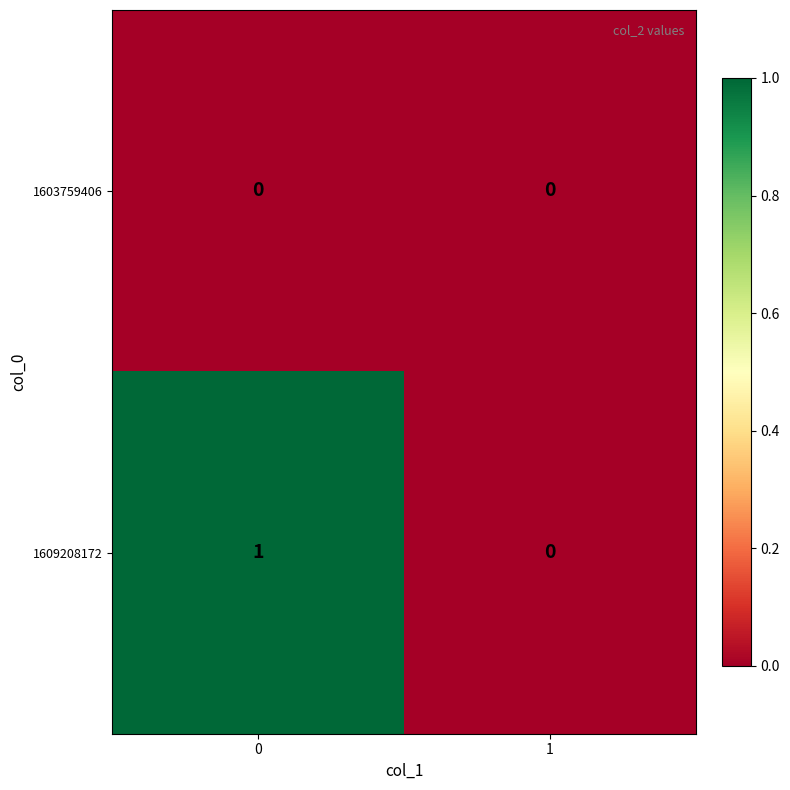

Which series has the largest total across all categories?

1609208172